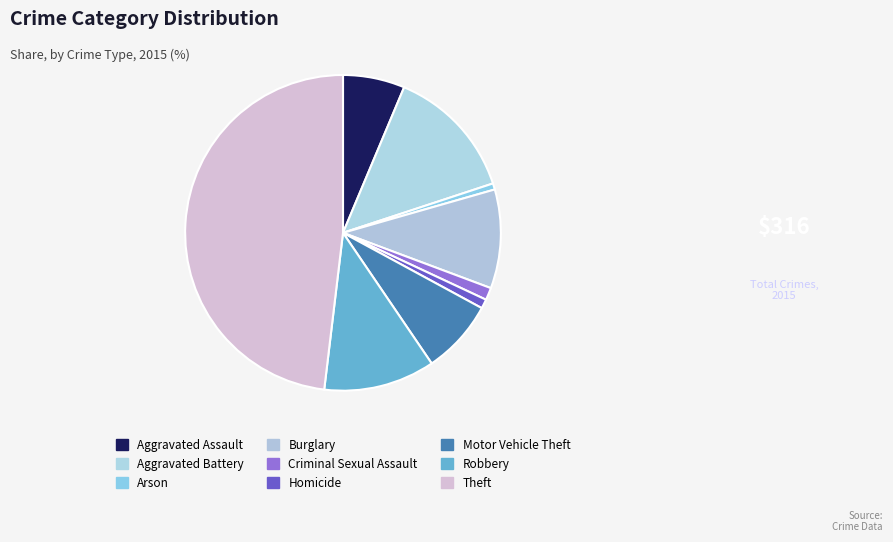

How many slices are in this pie chart?

9